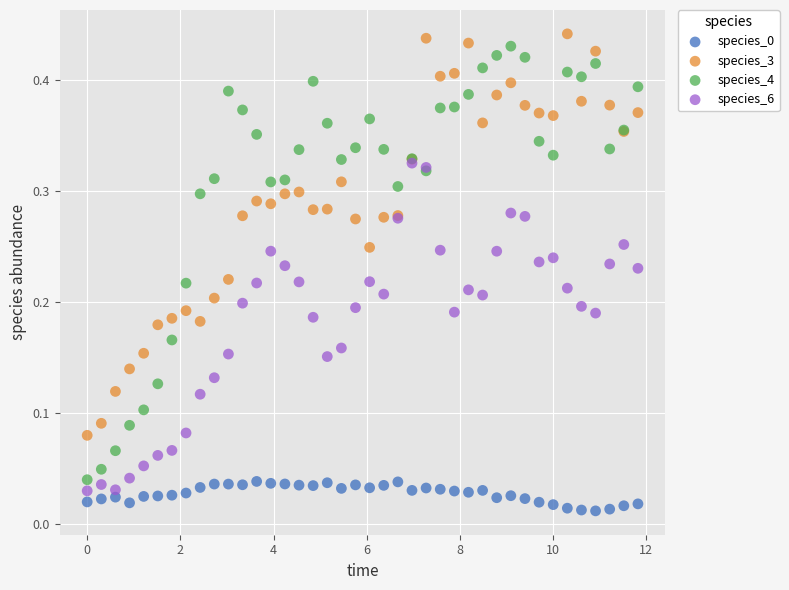

Which series has the largest Y range (max minus min)?

species_4